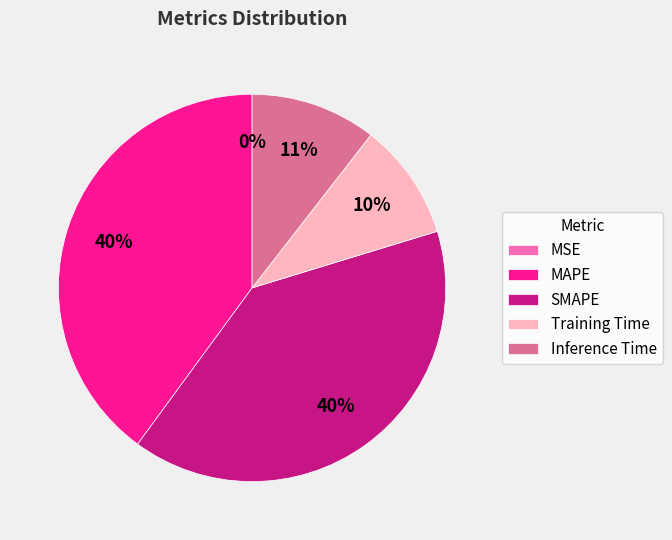

To the nearest percent, what is the difference between the largest and smallest slice percentages?

40%